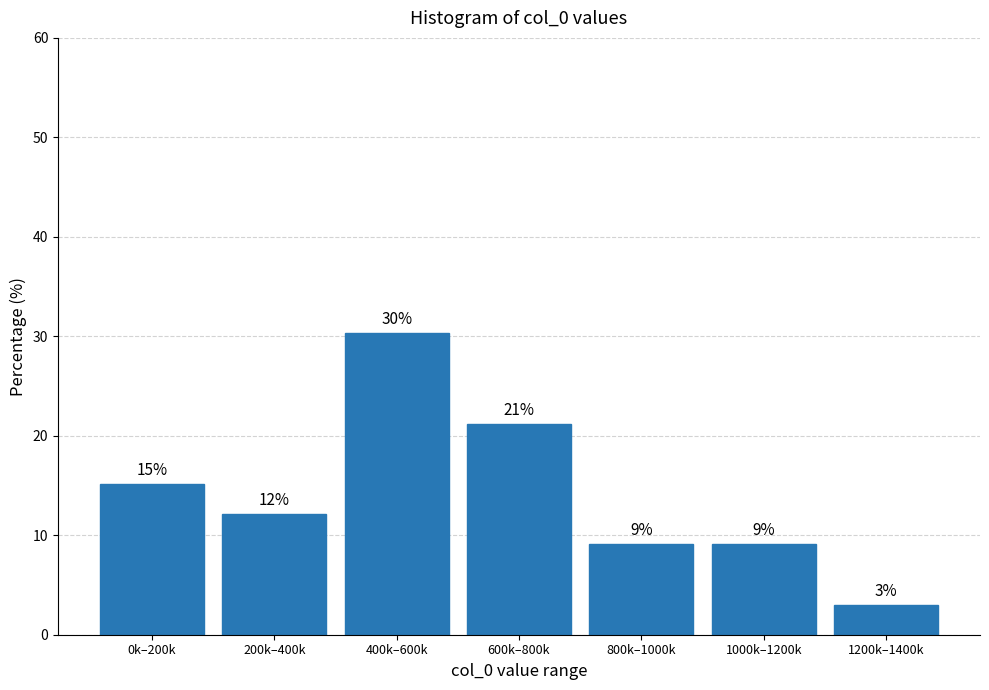

How many bars are there in total?

7